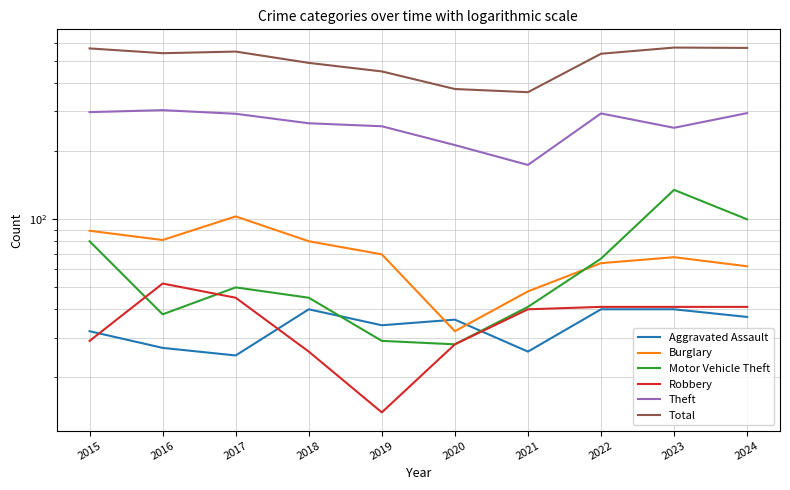

Which series has the largest range (max minus min)?

Total